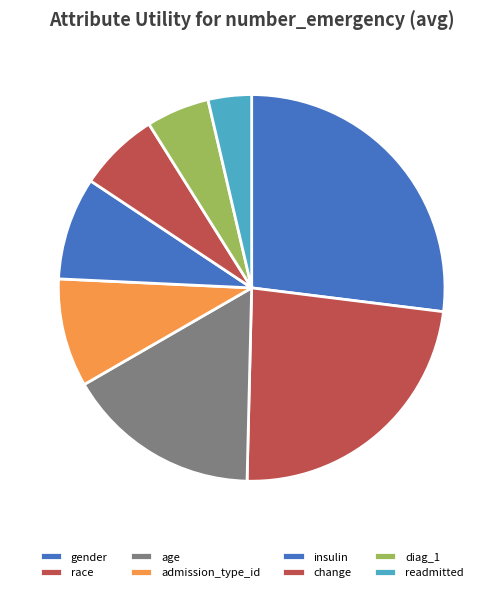

How many segments does this pie chart have?

8